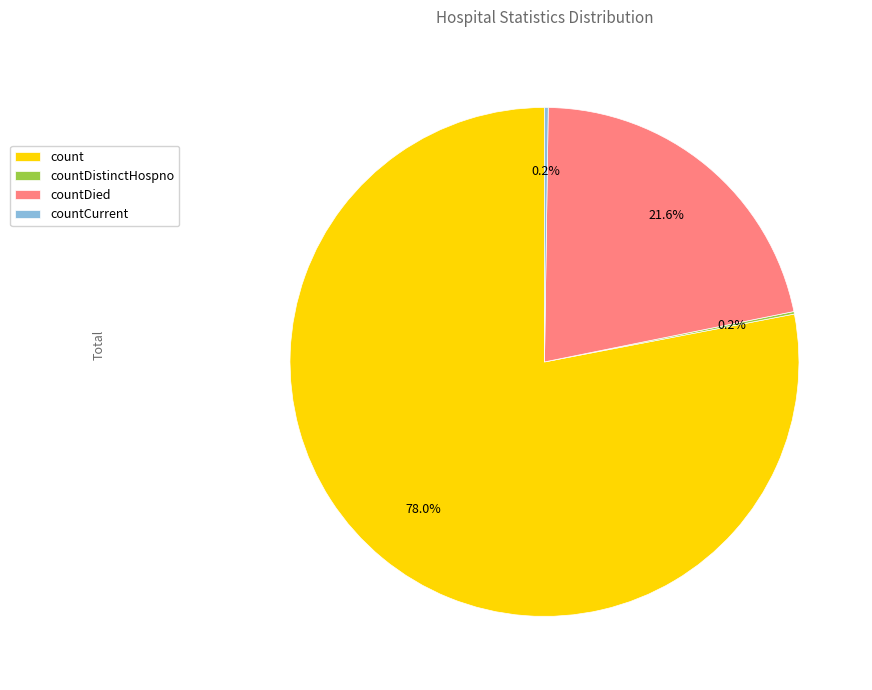

What is the largest slice in the pie chart?

count